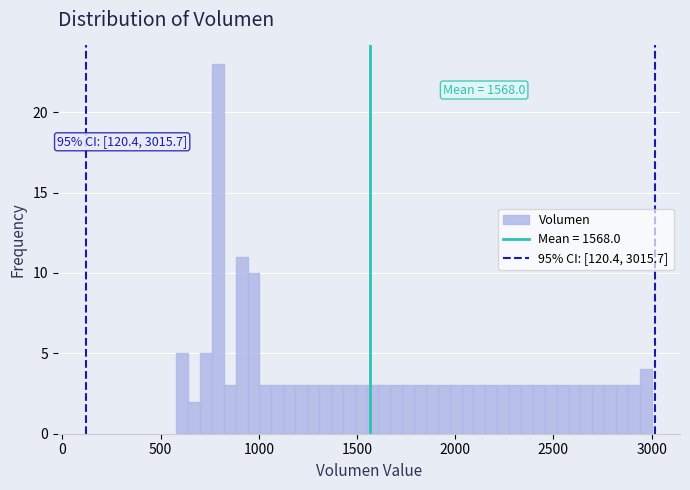

Around what value on the x-axis is the tallest bar? Give the approximate position of its centre, as read against the axis.

800